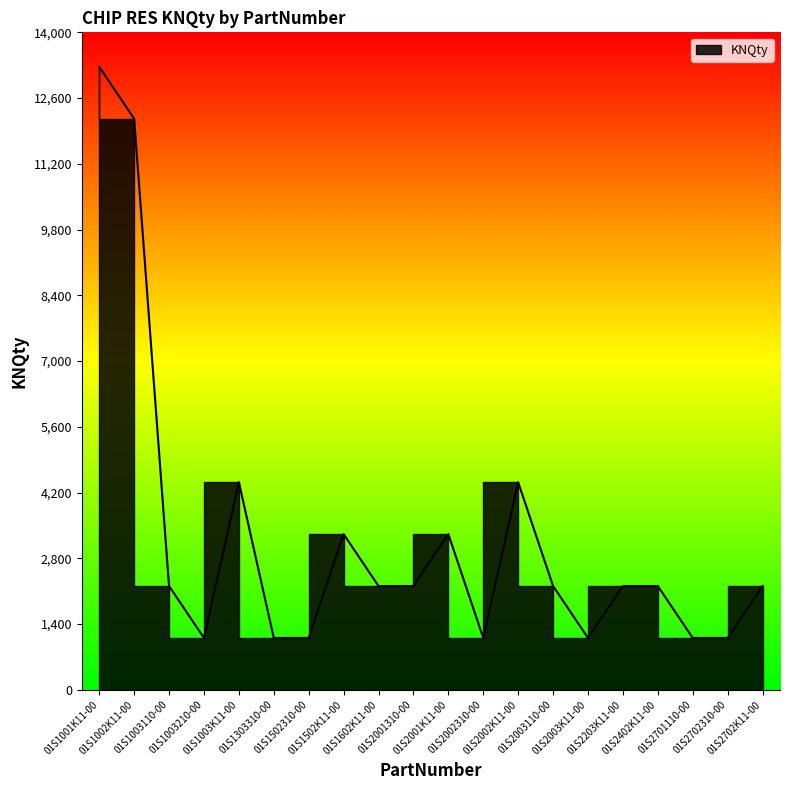

What is the minimum value shown in the chart?

1106